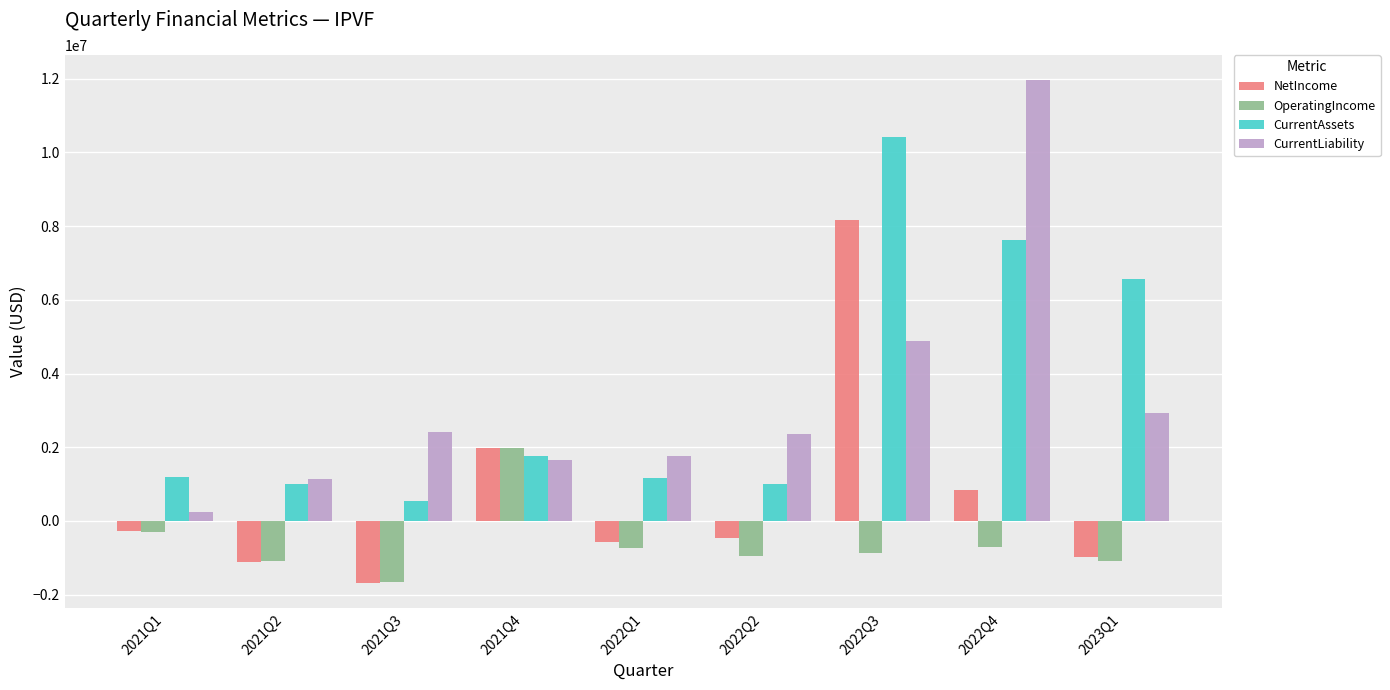

At how many categories does at least one series exceed 117712?

9